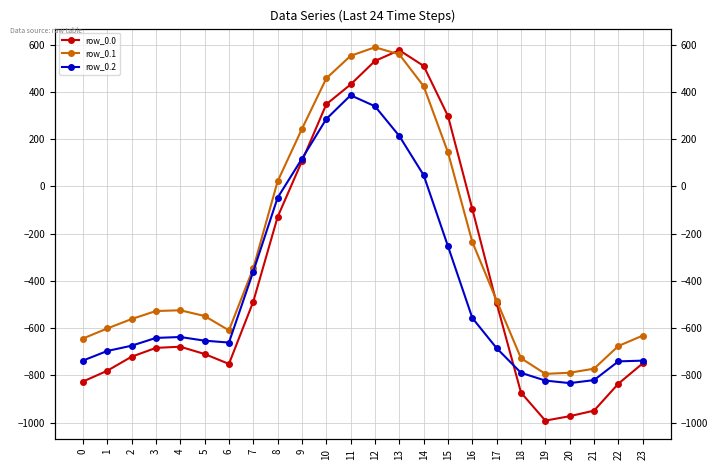

What is the value of the row_0.0 point at the 3rd from the left?

-720.9